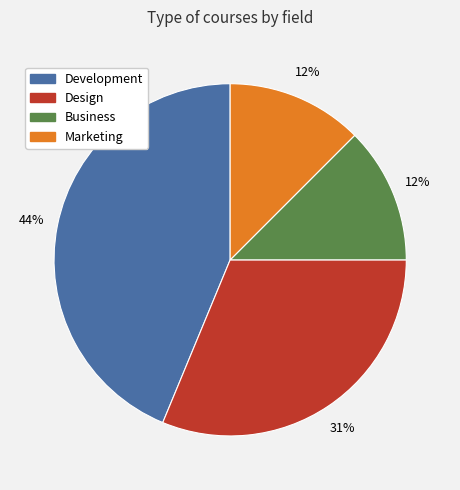

Is it true that Business is 12% of the pie?

True